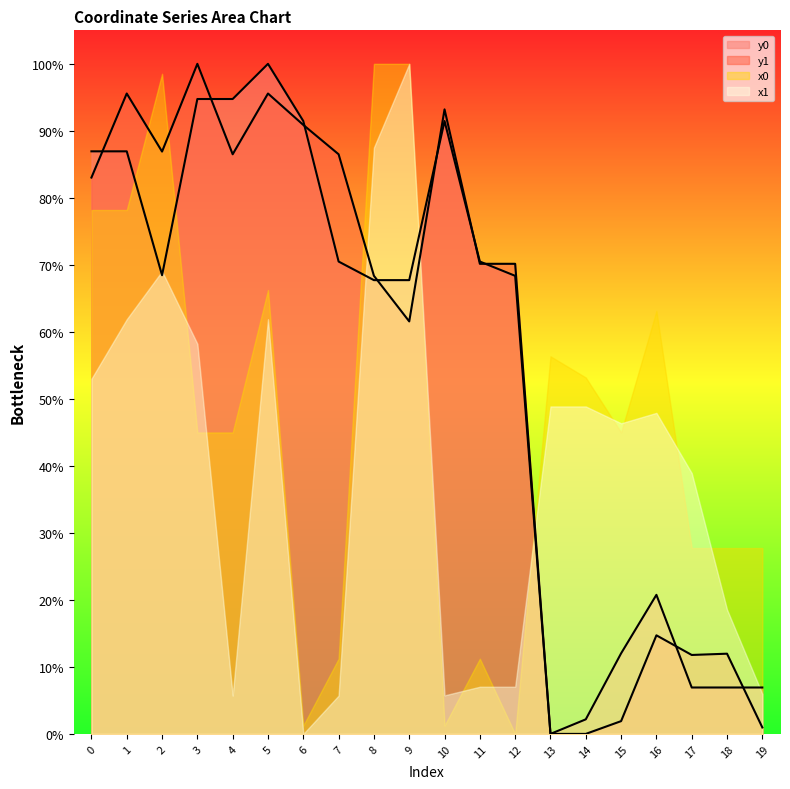

What is the value of the y0 point at the 8th from the left?

0.7